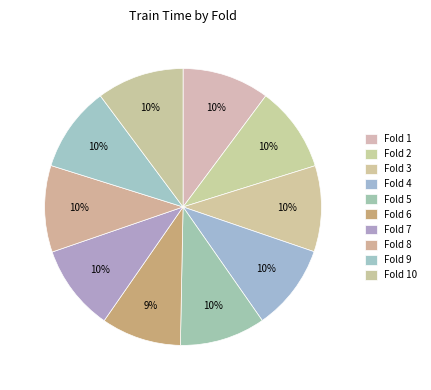

To the nearest percent, what is the average slice percentage?

10%